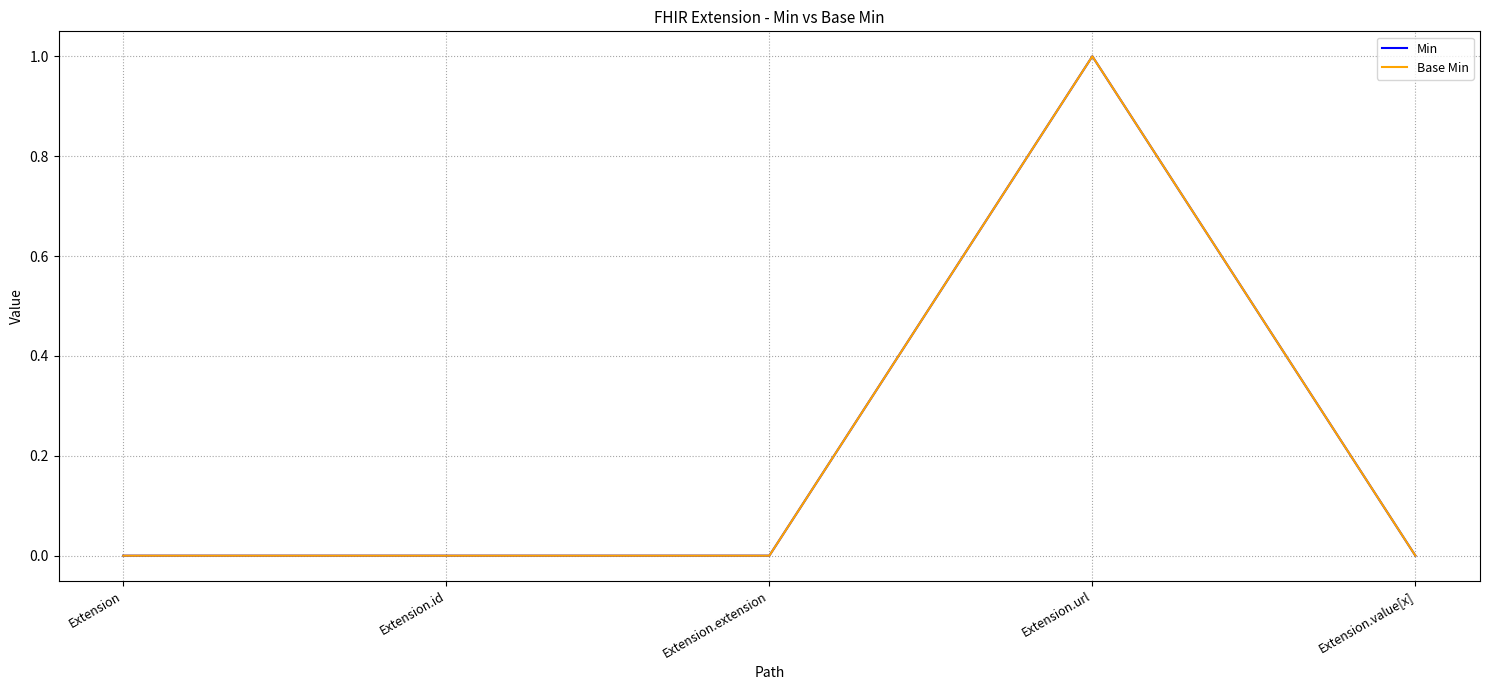

How many lines are shown in the chart?

2